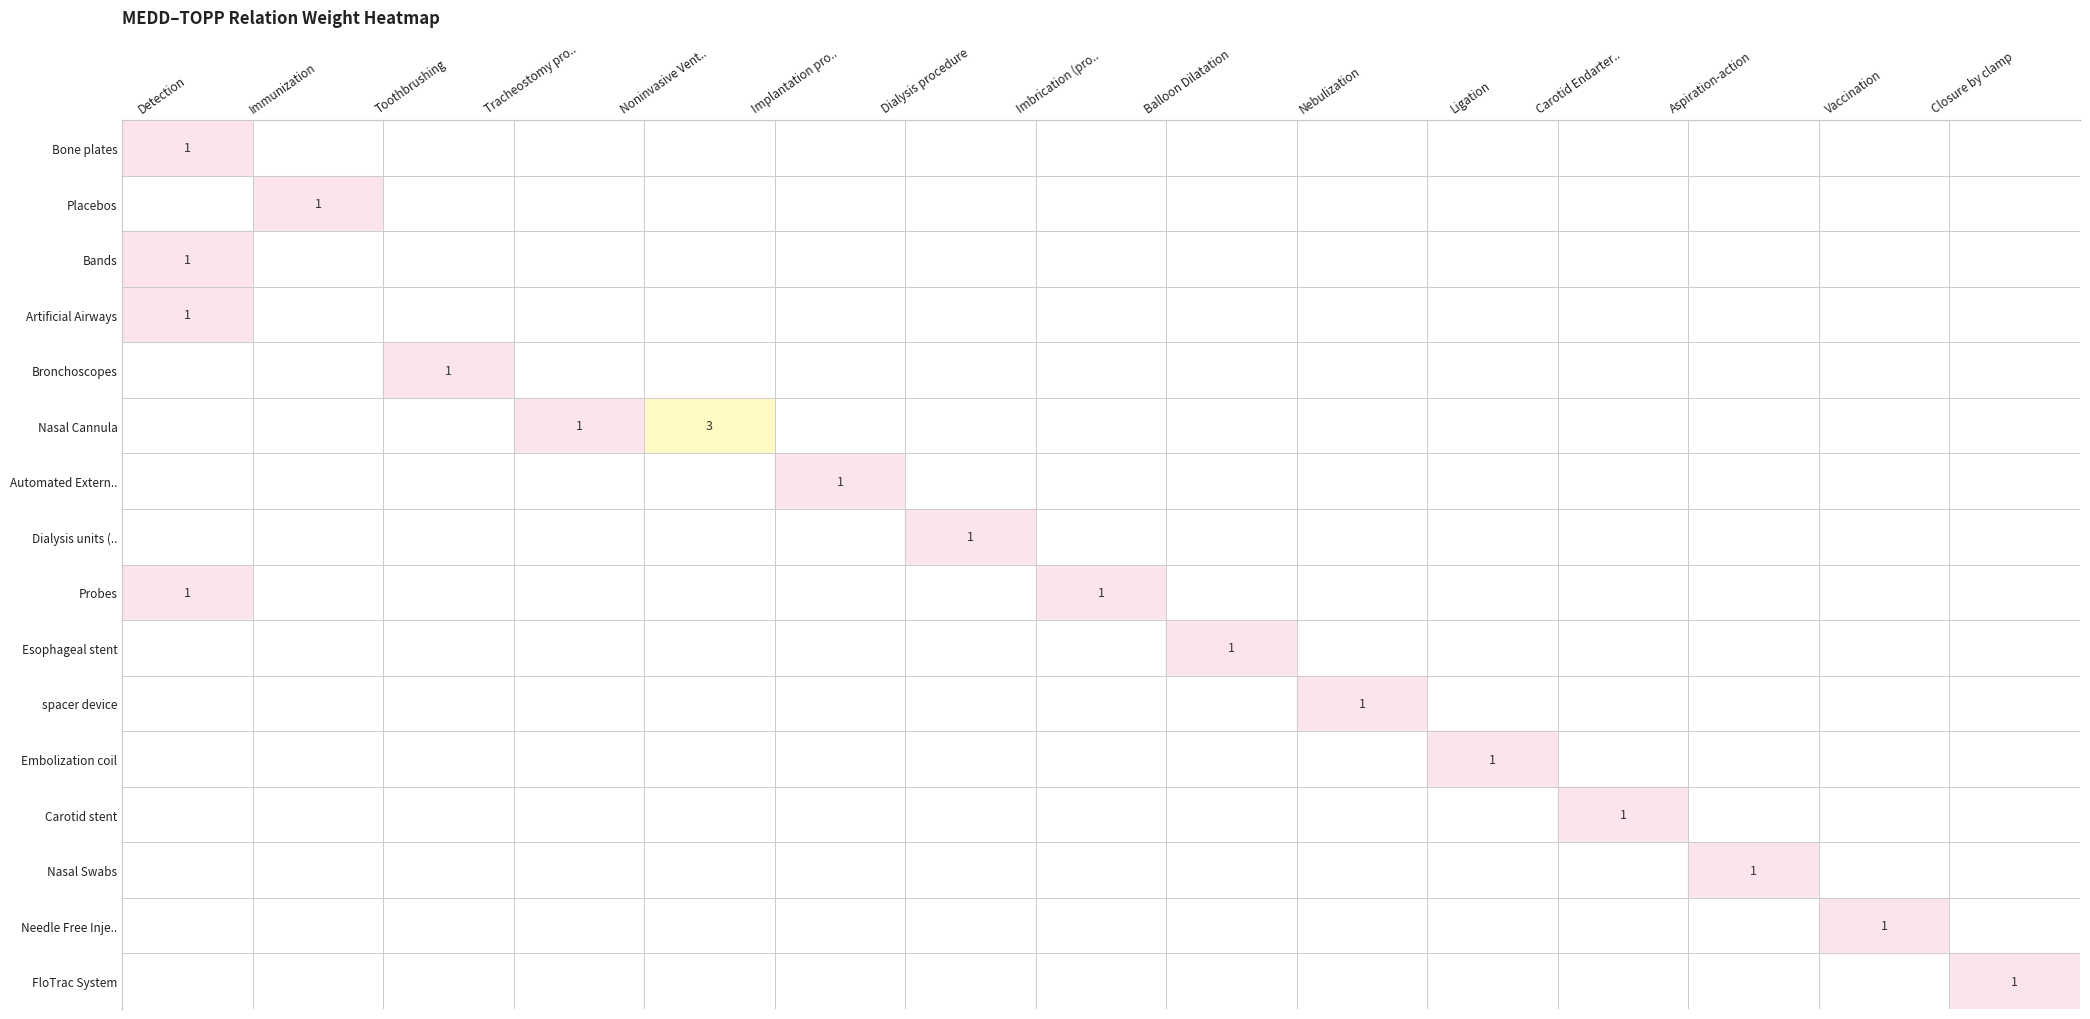

True or false: FloTrac System has a value of 1 at Closure by clamp.

True